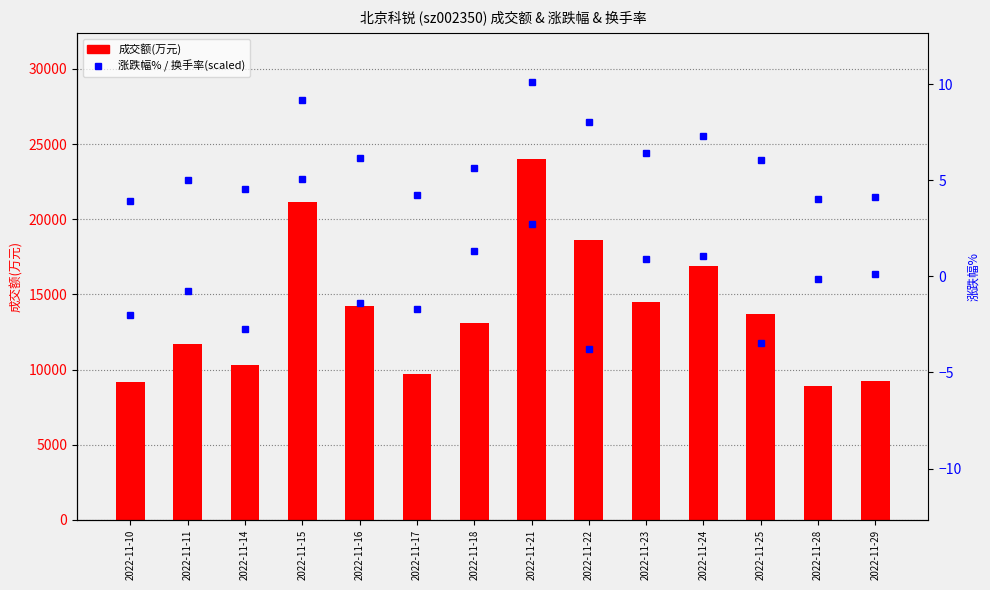

The value of 涨跌幅% at 2022-11-24 is 1.5. True or false?

False